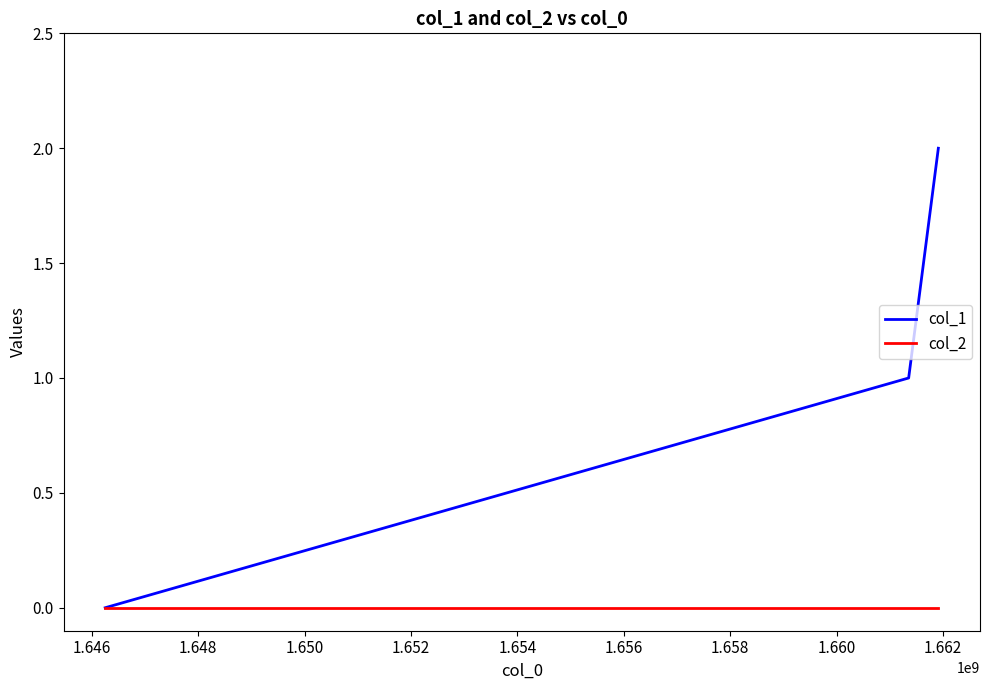

How many positive values does the col_1 series have?

2